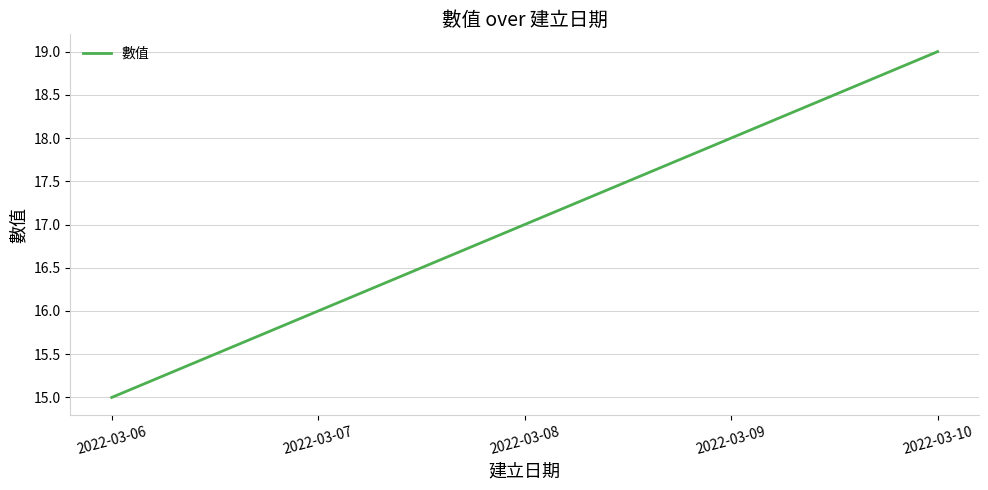

List the labels in order of value, largest first.

2022-03-10, 2022-03-09, 2022-03-08, 2022-03-07, 2022-03-06